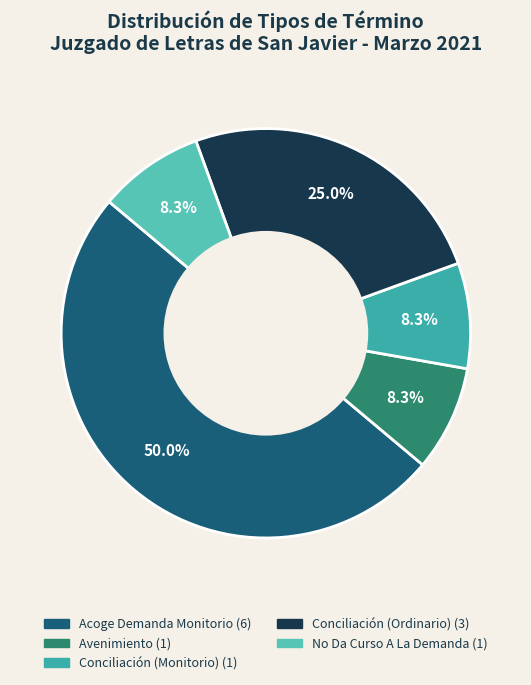

How many slices are in this pie chart?

5